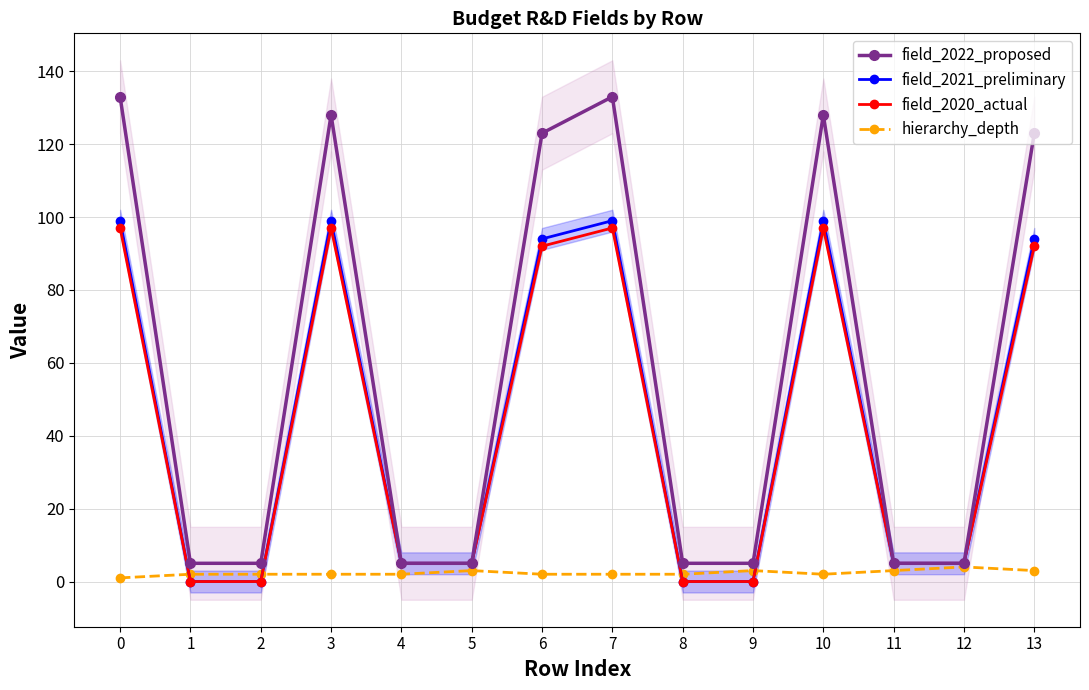

What is the sum of all hierarchy_depth values?

33